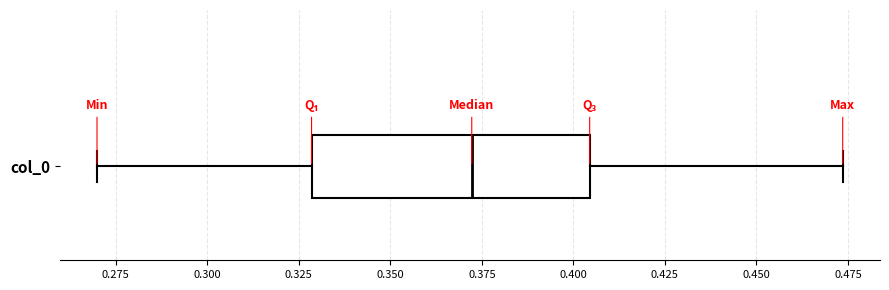

Where does the left whisker of the box for col_0 end on the x-axis? The values are not printed on the chart, so give them approximately, as read against the axis.

0.270